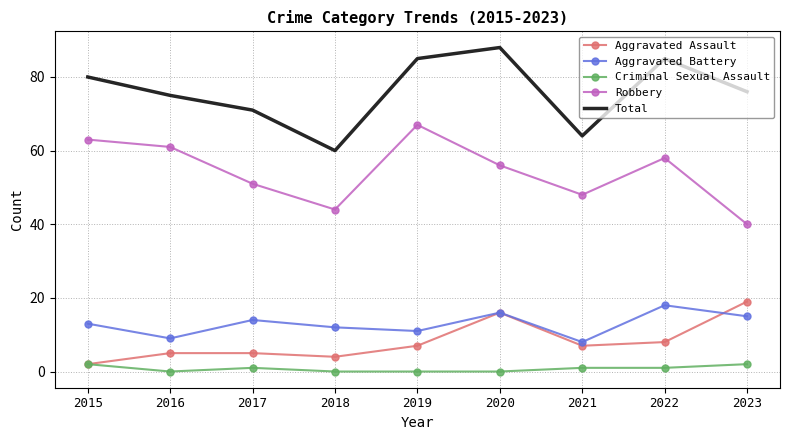

At which category does Total reach its first local valley?

2018